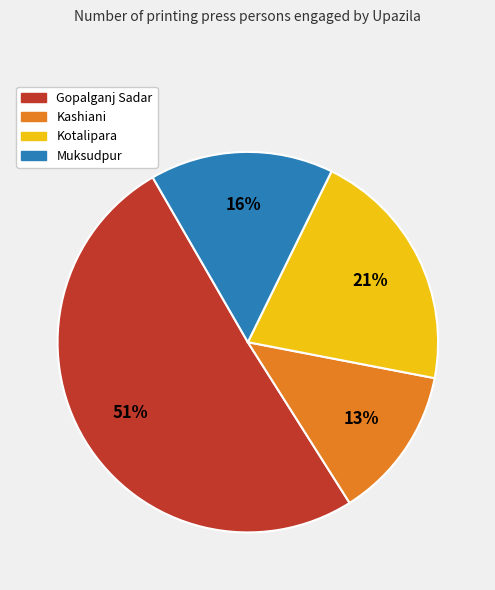

To the nearest percent, what is the difference between the largest and smallest slice percentages?

38%